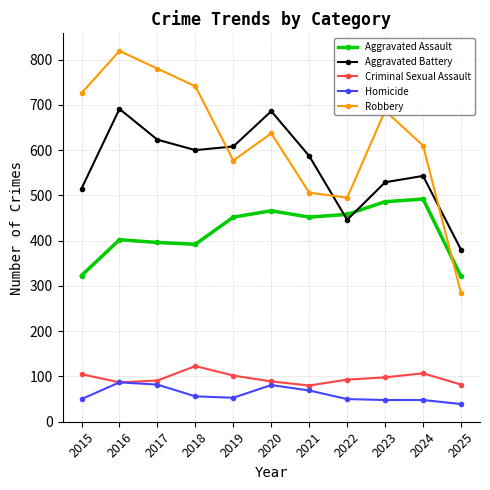

Is the value of Aggravated Assault at 2025 greater than the value of Robbery at 2025?

Yes